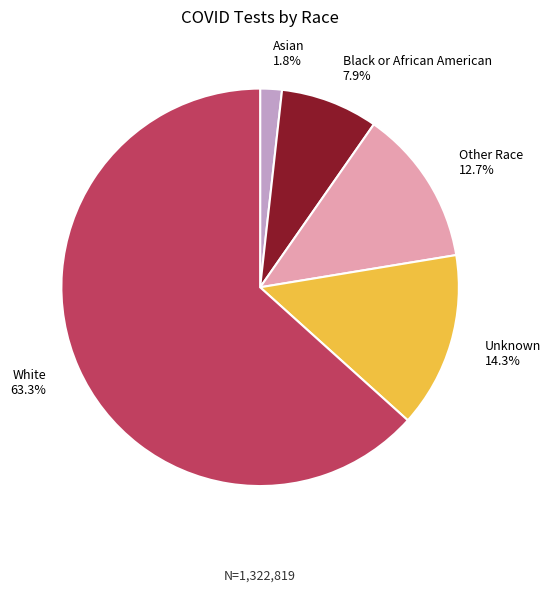

To the nearest percent, what portion does Other Race represent?

13%